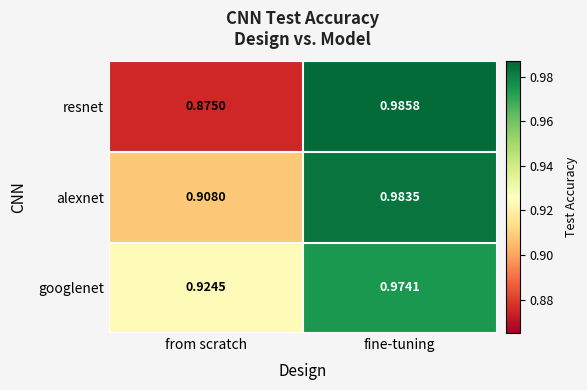

Is the value of alexnet at fine-tuning greater than the value of resnet at from scratch?

Yes